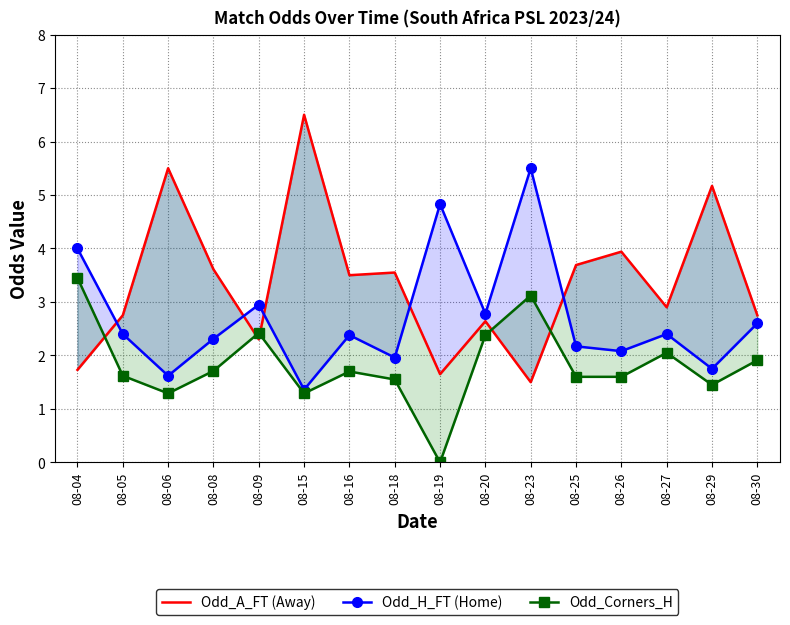

What are all the series names shown in the legend?

Odd_A_FT (Away), Odd_H_FT (Home), Odd_Corners_H